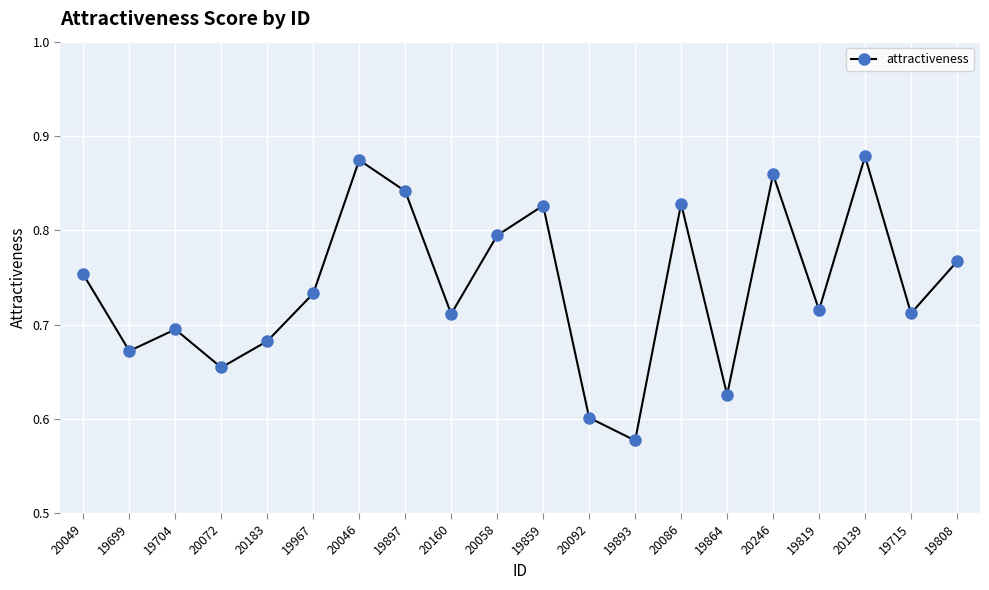

What is the difference between the maximum and second lowest values?

0.3